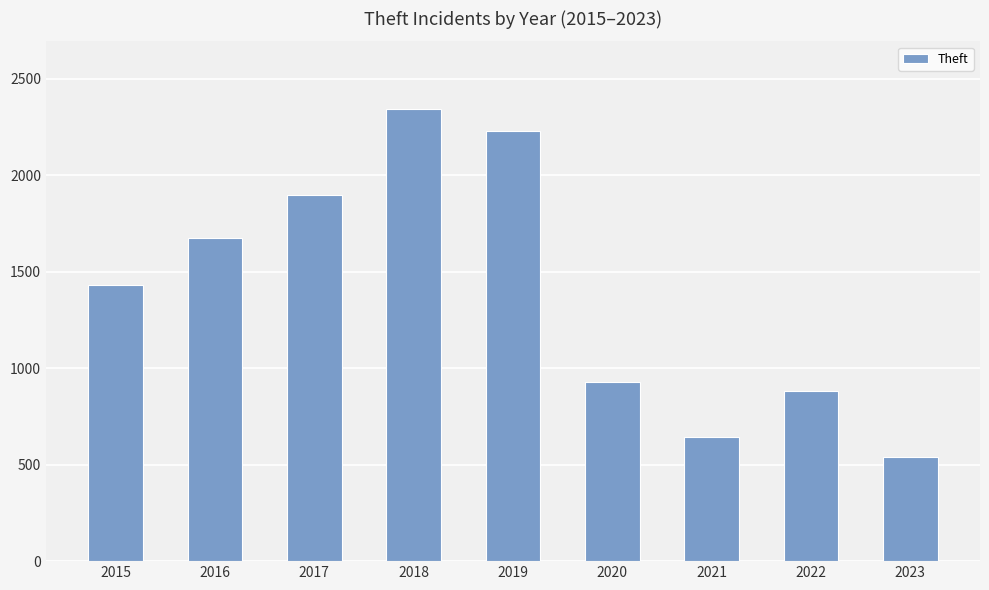

At which category does the chart reach its minimum across all series?

2023